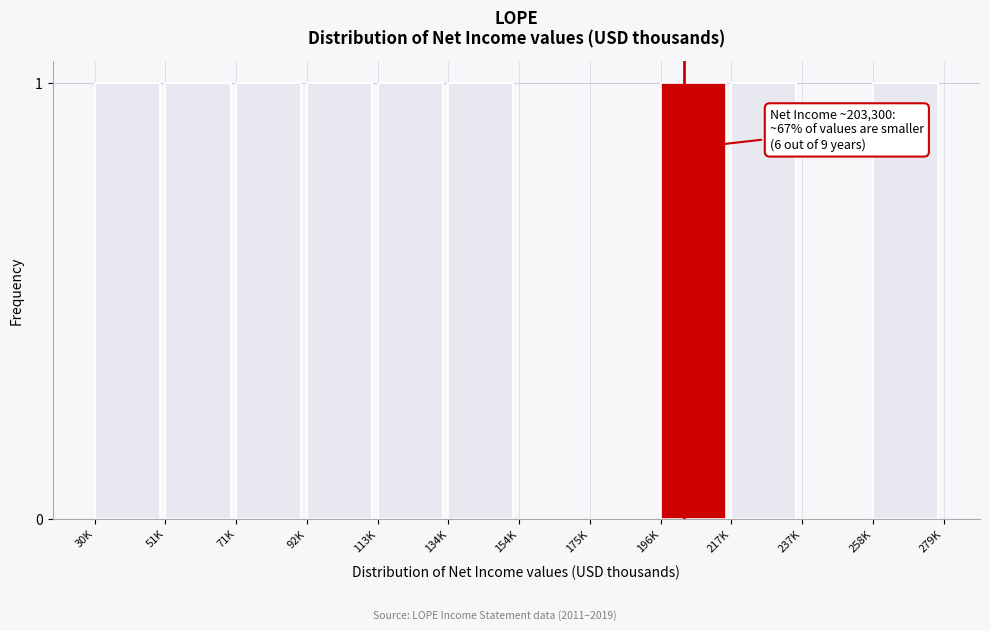

Reading left to right, extract all data points from this chart.

30K=1	51K=1	71K=1	92K=1	113K=1	134K=1	154K=0	175K=0	196K=1	217K=1	237K=0	258K=1